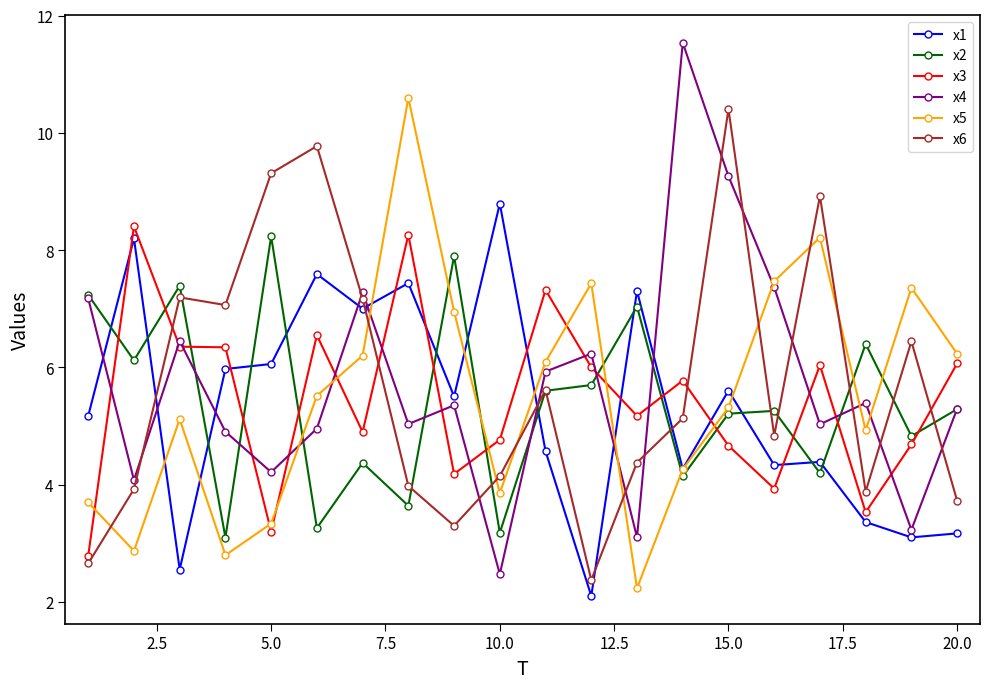

True or false: x5 and x3 intersect in this chart.

True